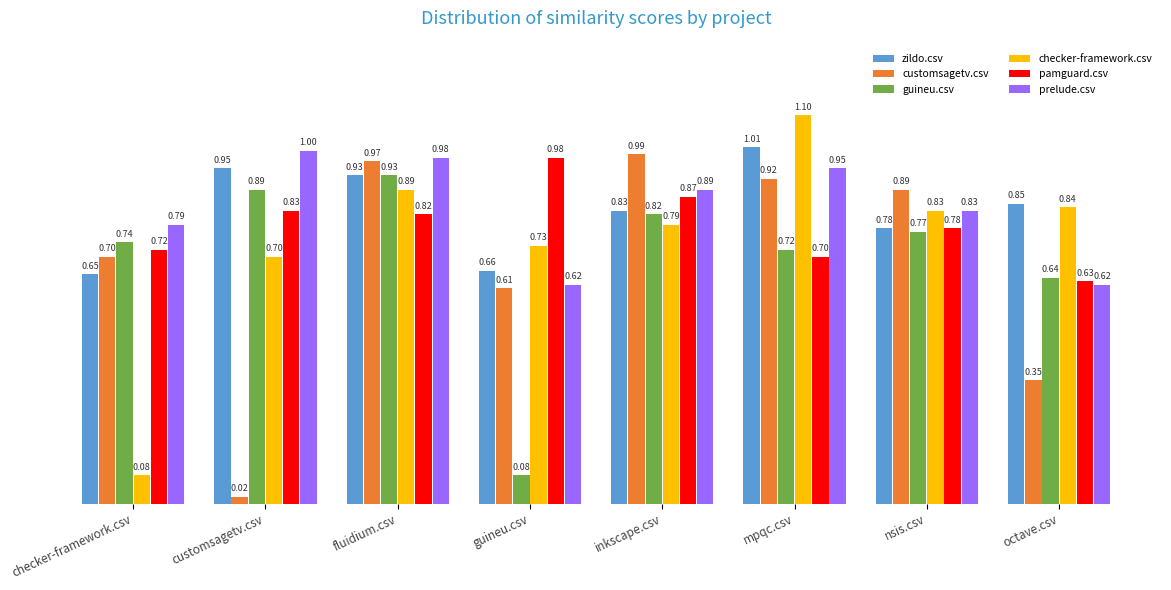

What is the difference between the pamguard.csv values at inkscape.csv and octave.csv?

0.2